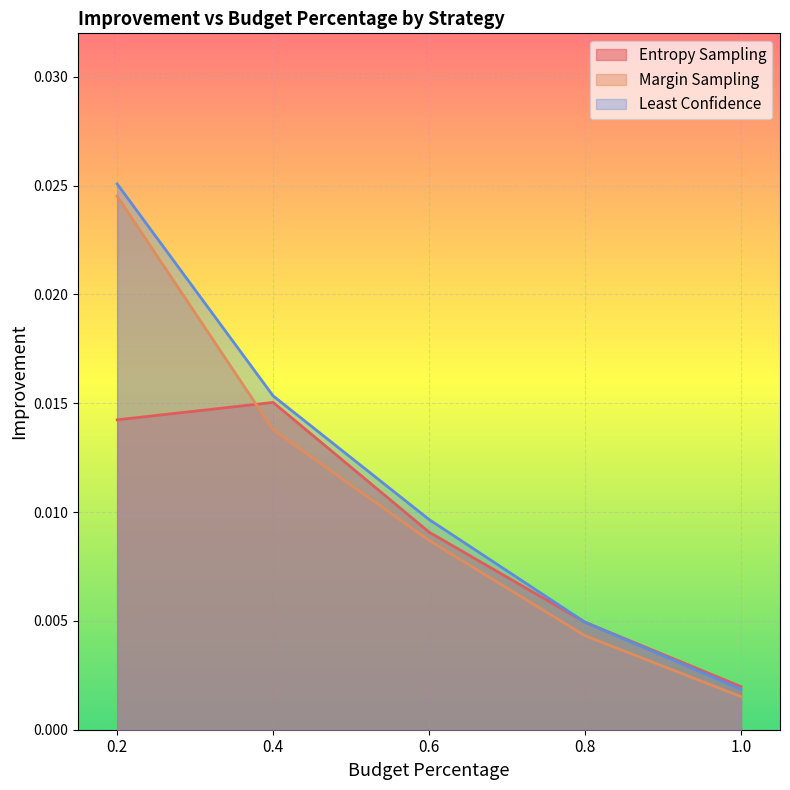

Which series has the largest total across all categories?

Least Confidence